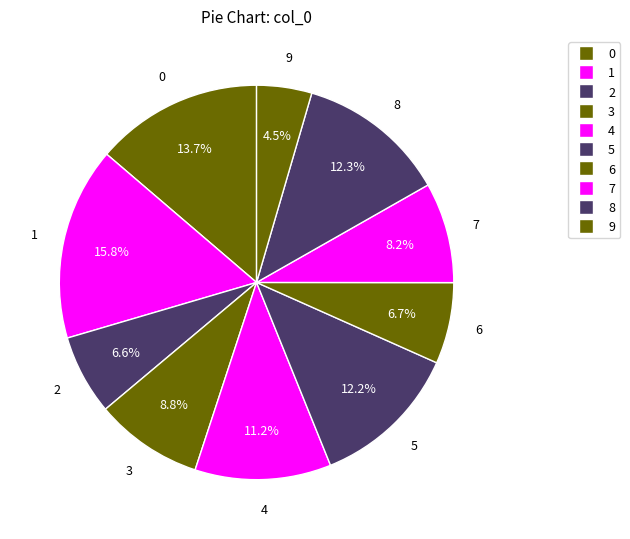

Which category has the smallest portion of the pie?

9